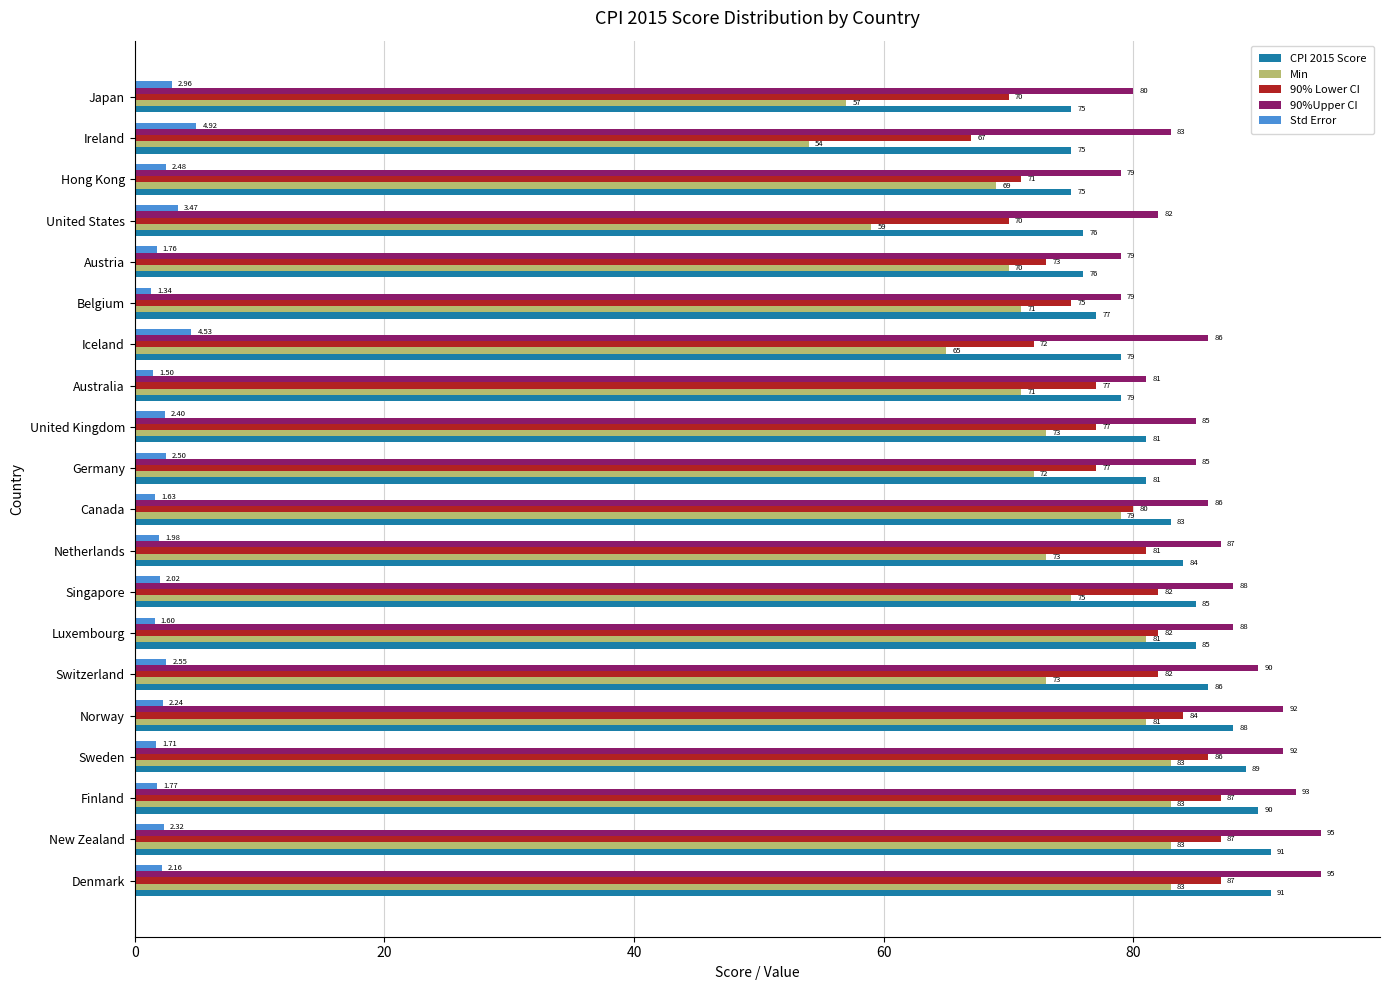

Is the value of 90% Lower CI at United Kingdom greater than the value of 90%Upper CI at Hong Kong?

No